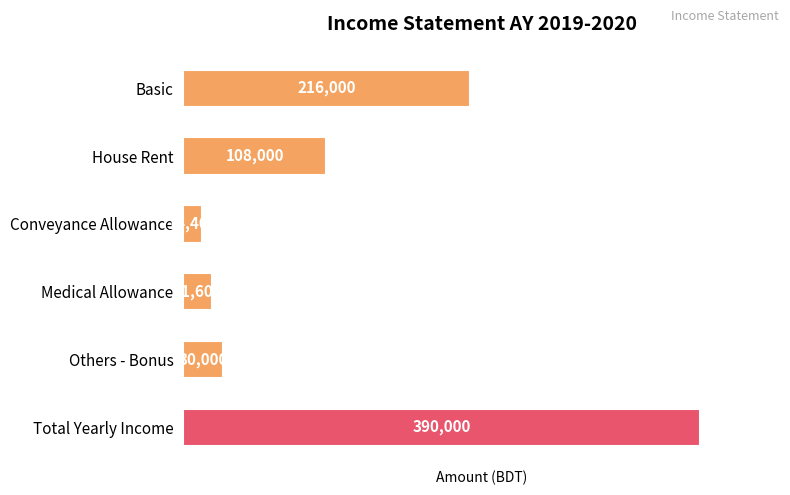

How many bars are there in total?

6